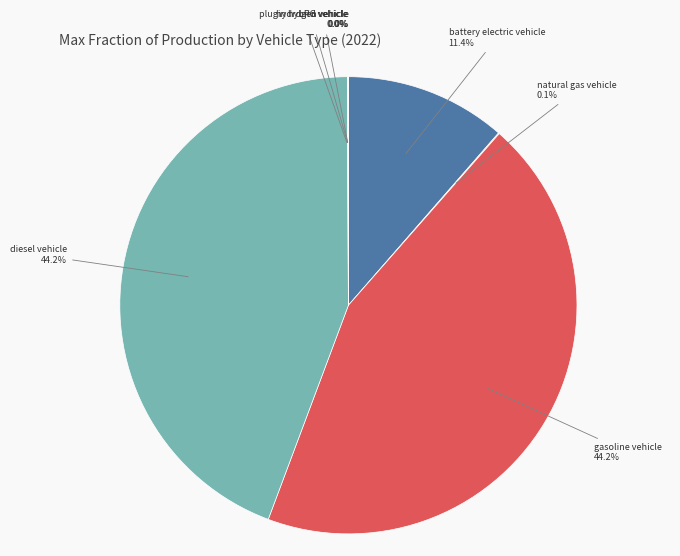

Is there any slice that represents more than half of the pie?

No